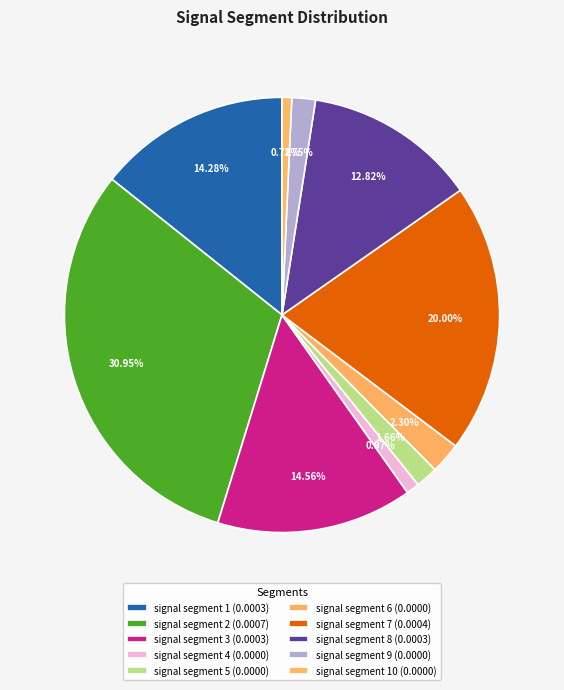

How many segments does this pie chart have?

10